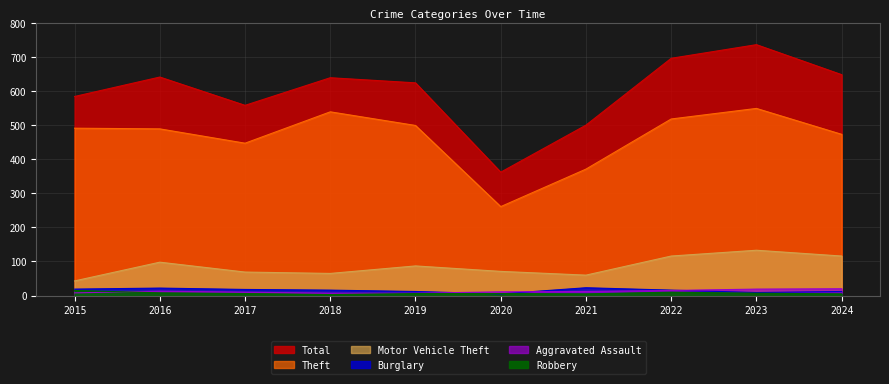

Count the number of categories in the chart.

10